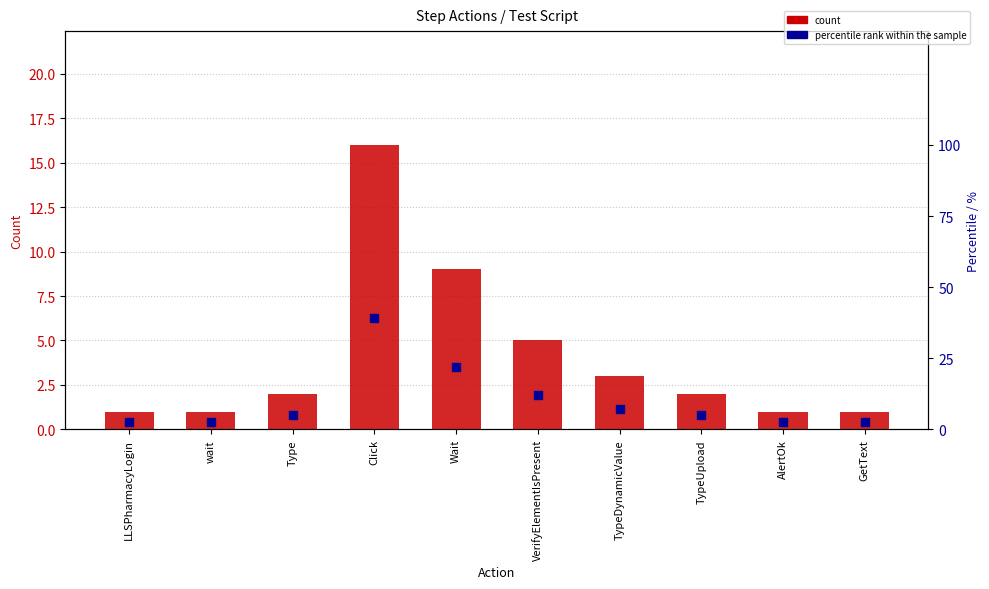

At how many categories does at least one series exceed 0?

10